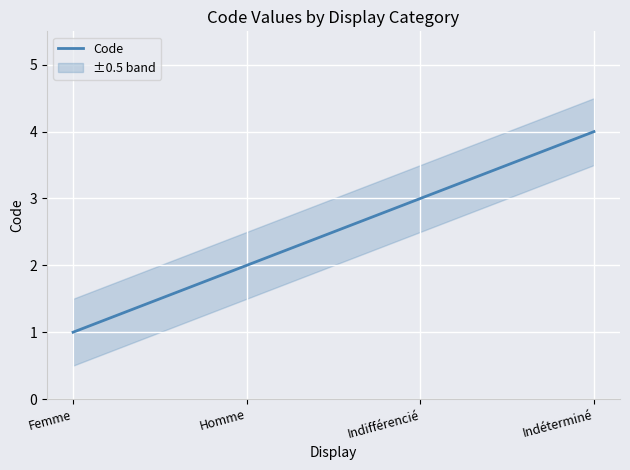

What is the sum of the values at Homme and Indifférencié?

5